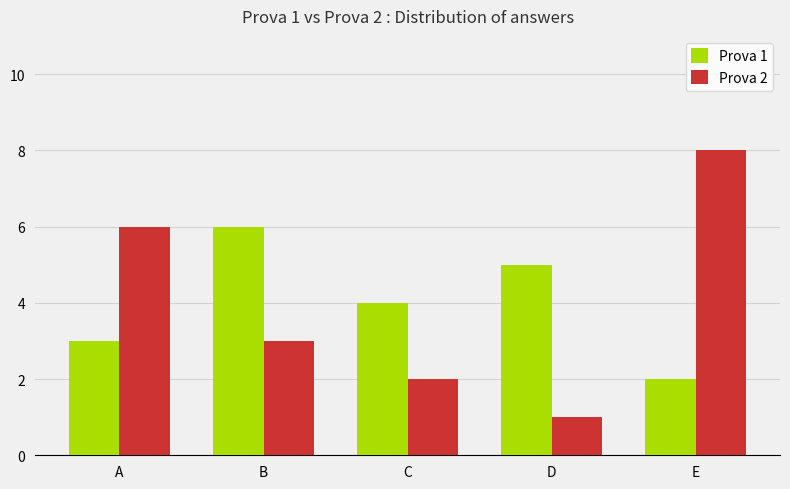

True or false: Prova 2 has a value of 6 at A.

True